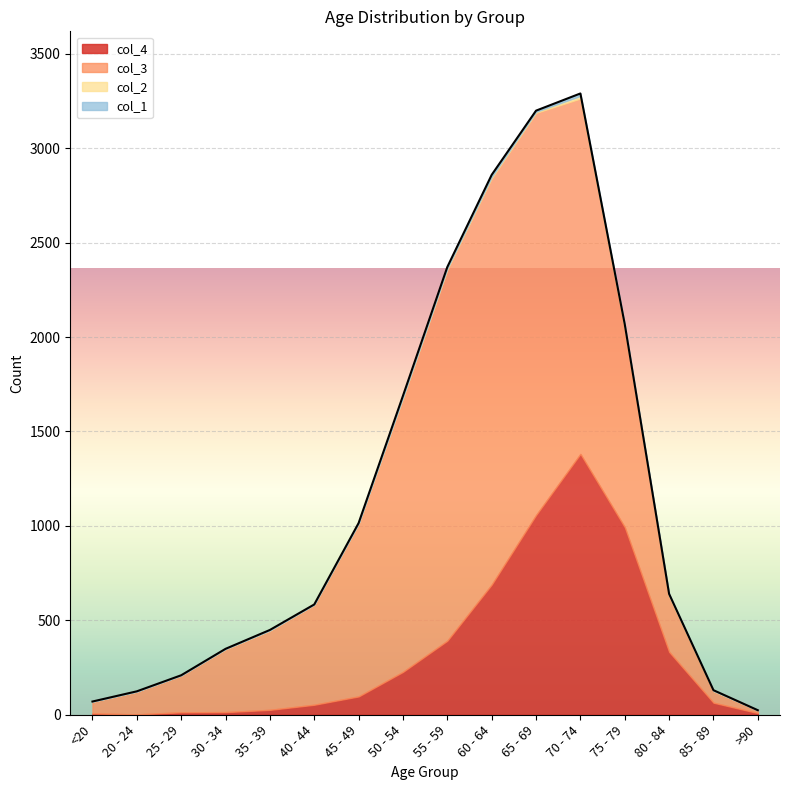

What is the spread (max minus min) of values at 45 - 49?

914